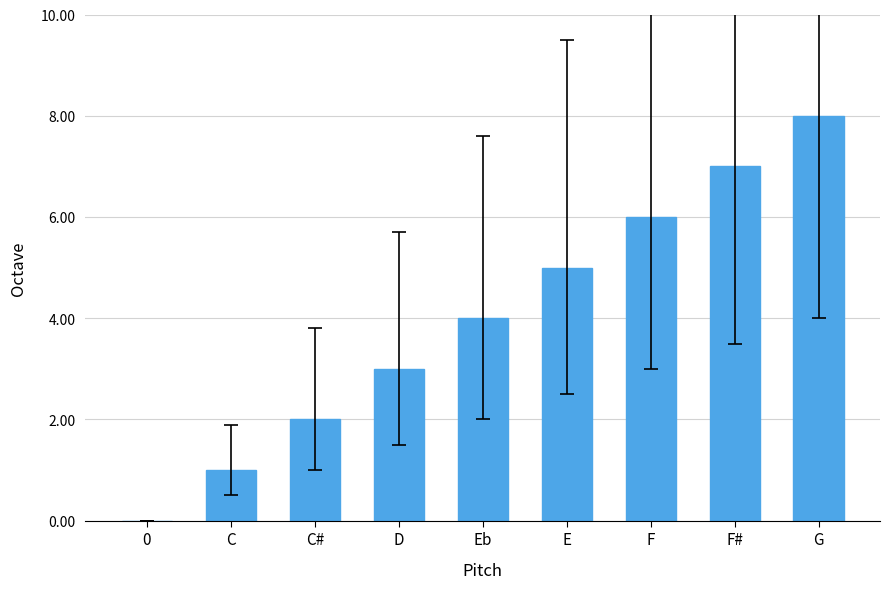

What is the greatest value displayed?

8